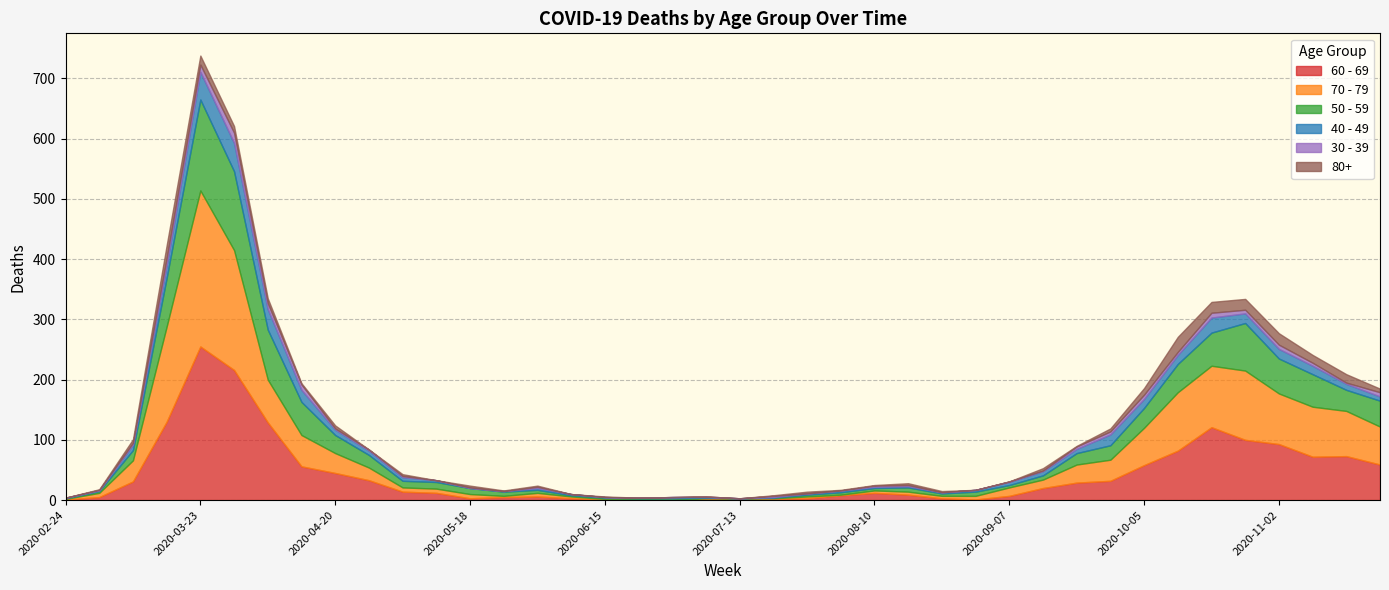

How many lines are shown in the chart?

6